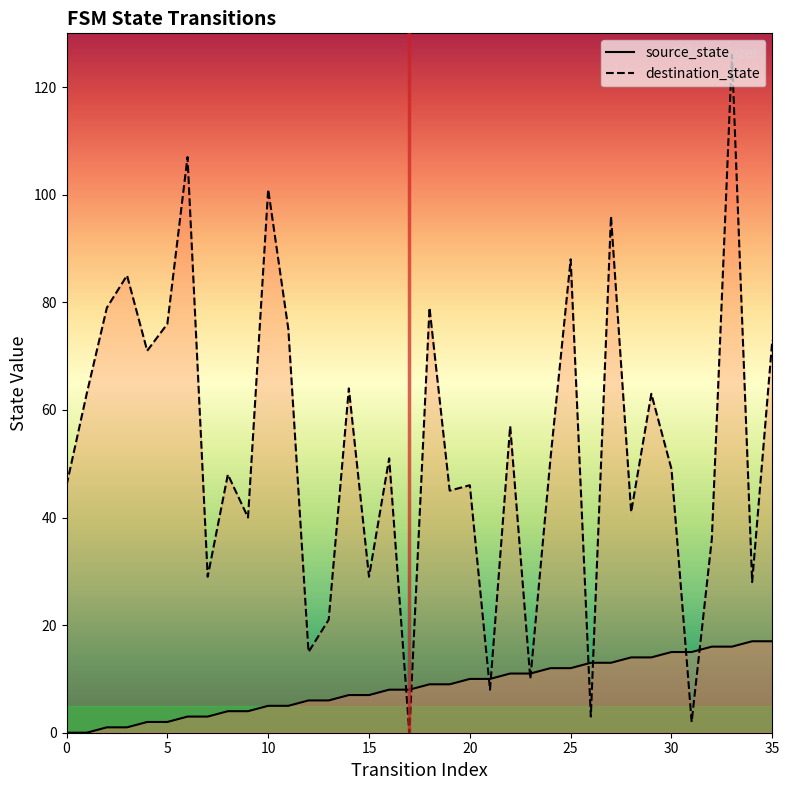

What is the label of the 32nd point from the left?

31